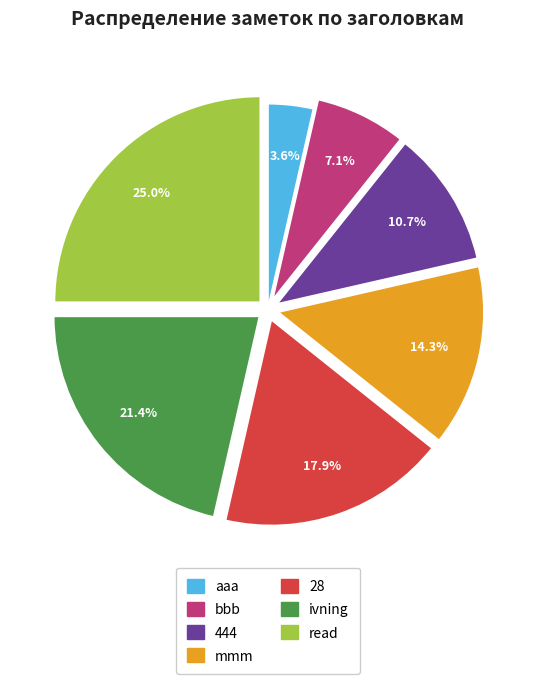

What percentage do aaa and mmm together represent?

17.9%